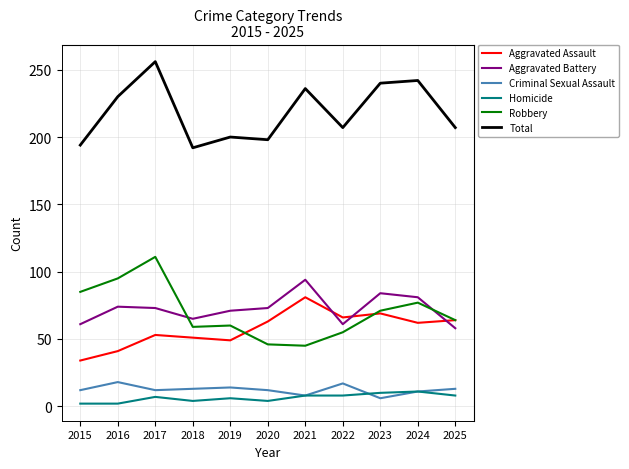

What is the sum of the Homicide values at 2018 and 2025?

12